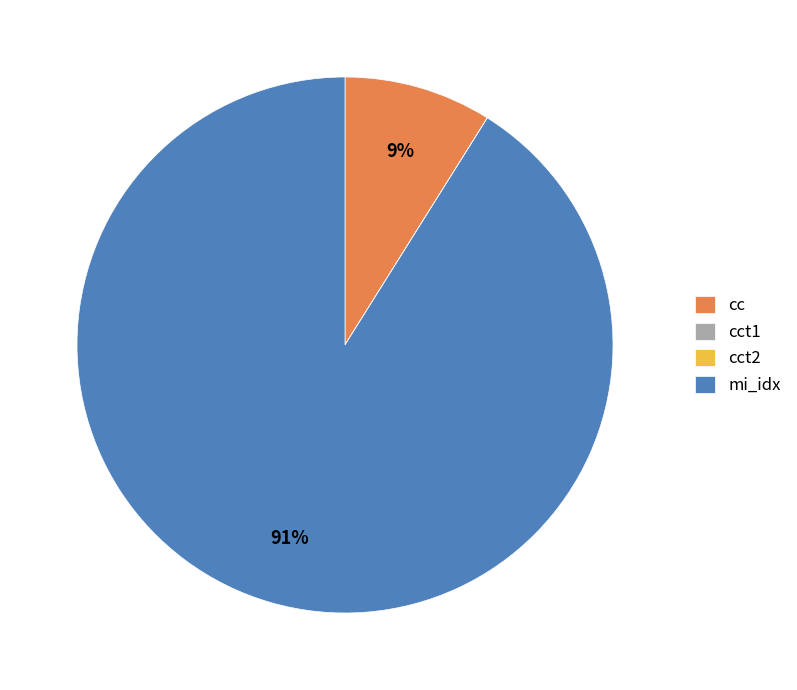

What is the largest slice in the pie chart?

mi_idx